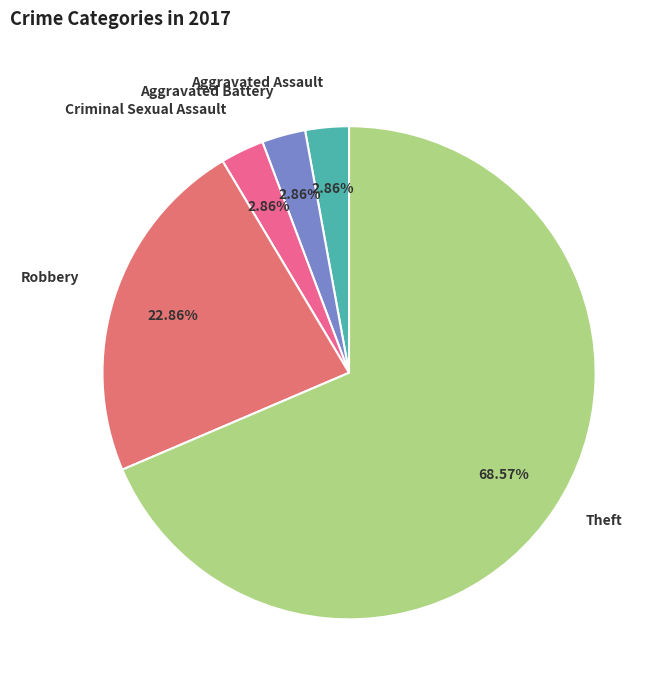

How many segments does this pie chart have?

5